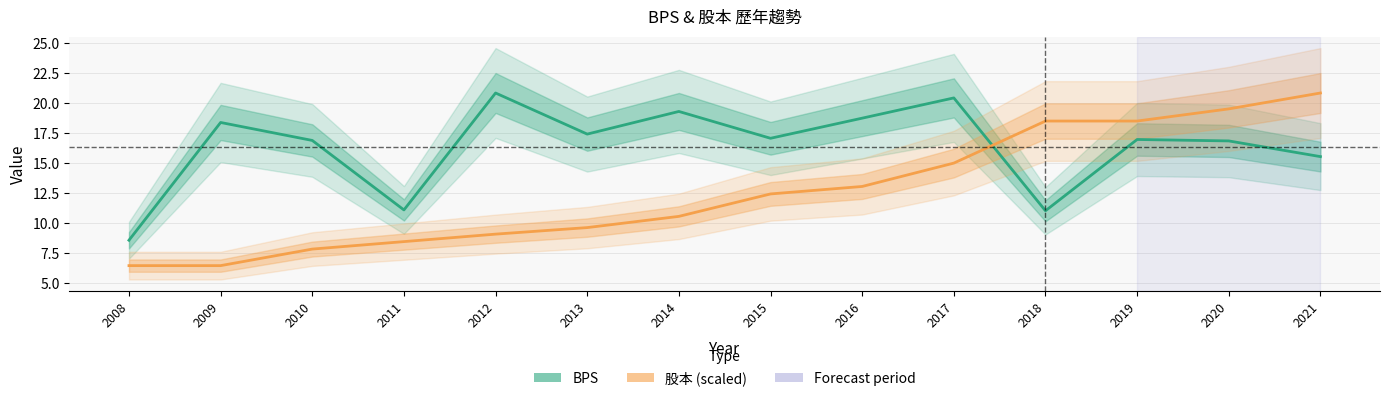

Does the chart display data point markers on the line(s)?

No